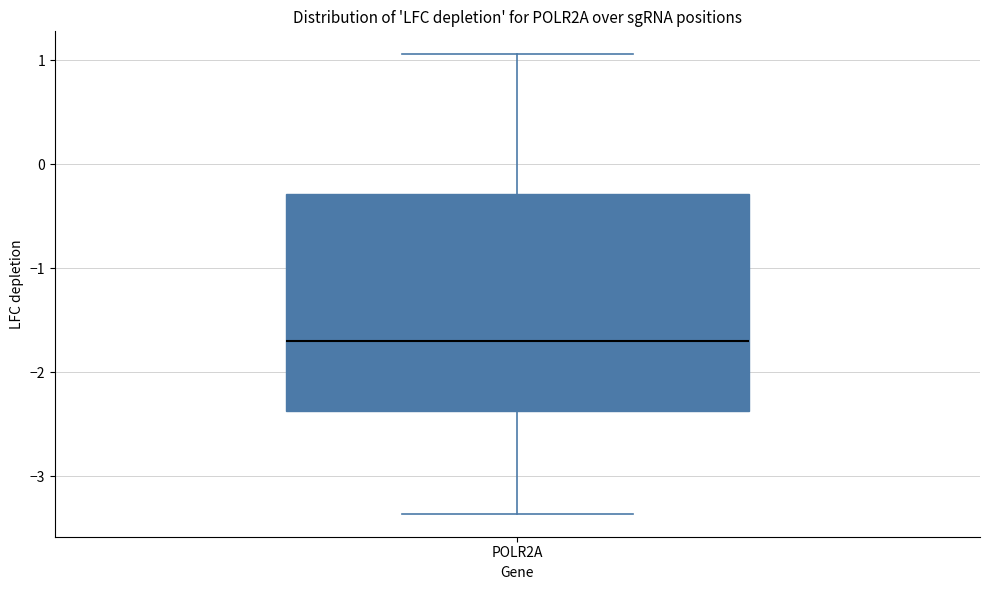

Where is the upper edge of the box for POLR2A on the y-axis? The values are not printed on the chart, so give them approximately, as read against the axis.

-0.3